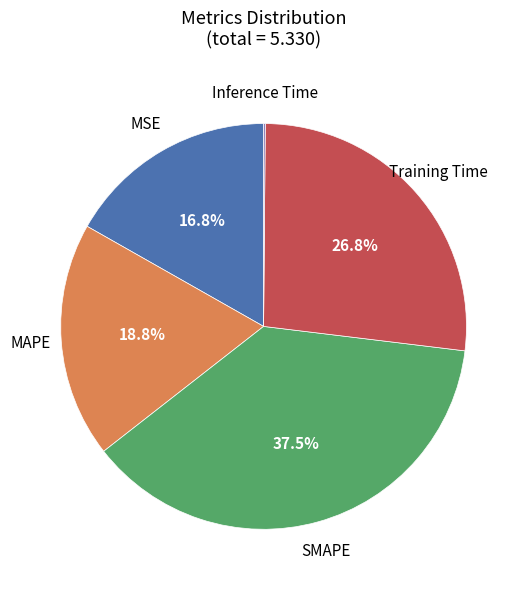

Is there any slice that represents more than half of the pie?

No